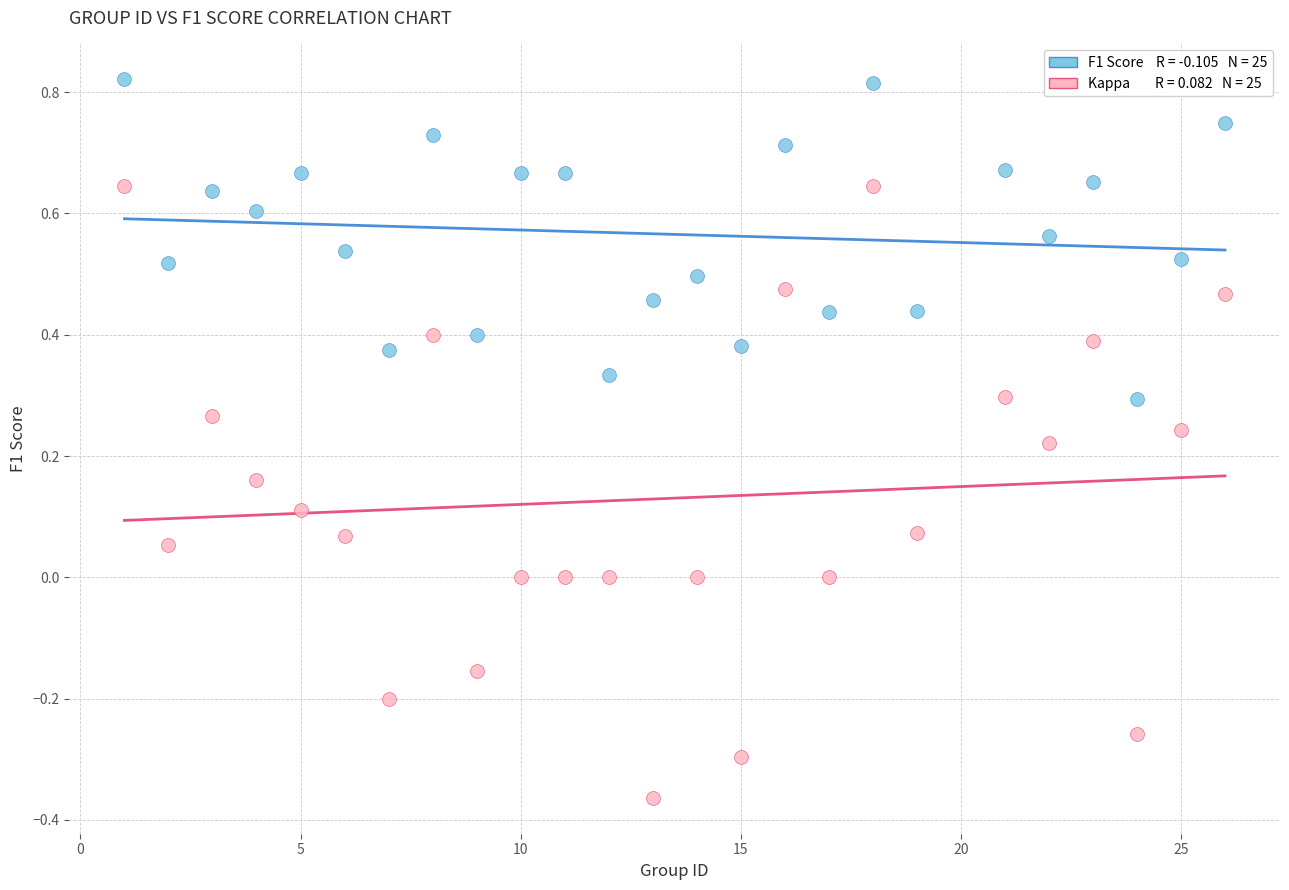

Across all data points, what is the range of X values (max minus min)?

25.0